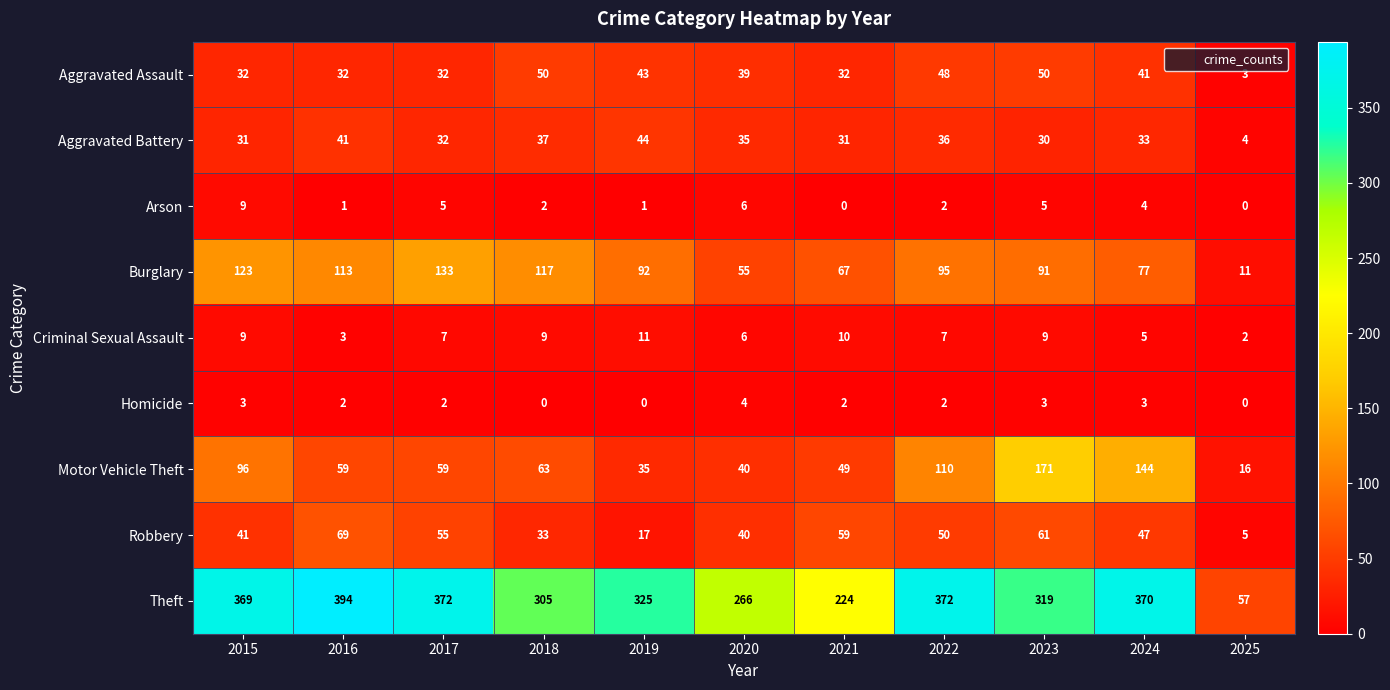

The value of Burglary at 2025 is 11. True or false?

True